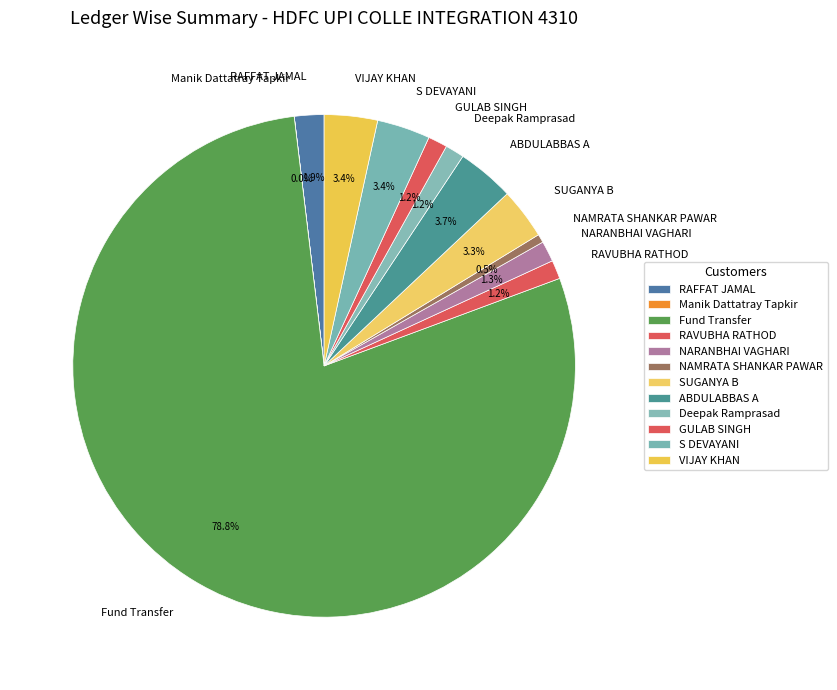

Which has a higher value, ABDULABBAS A or GULAB SINGH?

ABDULABBAS A